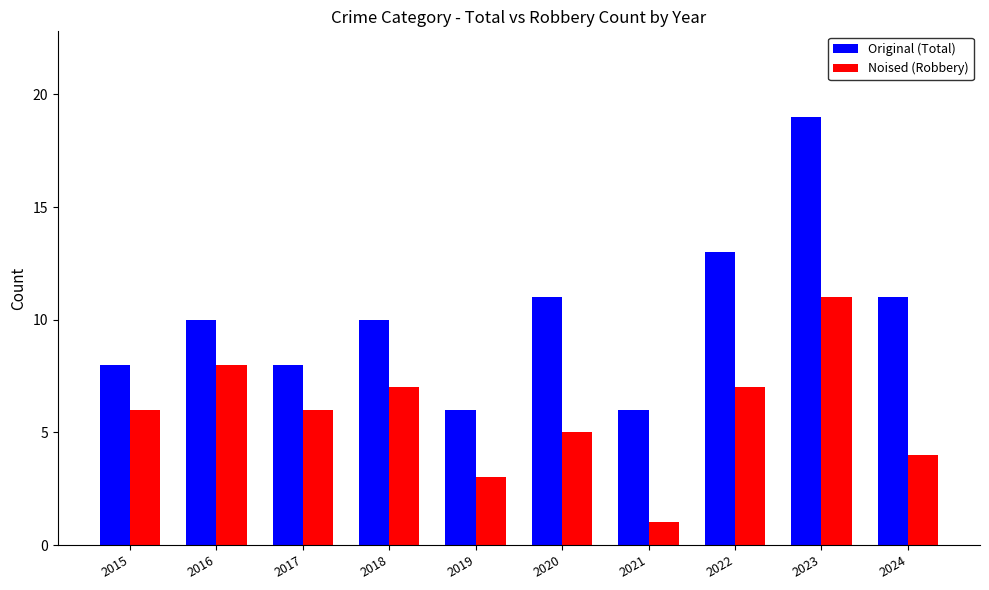

What are all the series names shown in the legend?

Original (Total), Noised (Robbery)